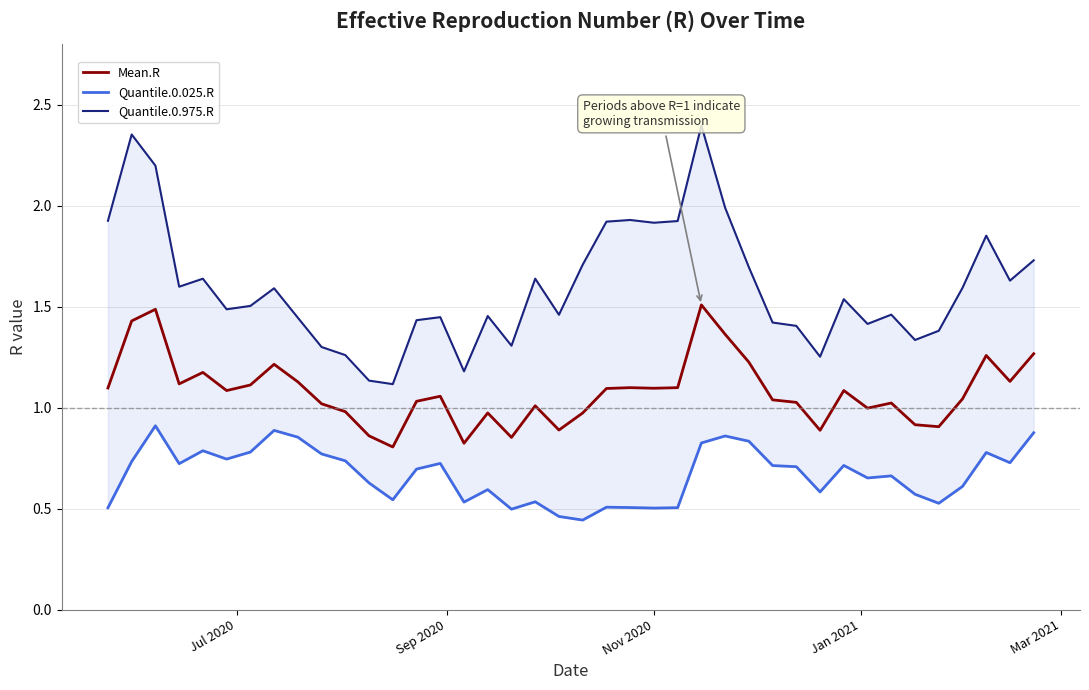

Reading left to right, list all the values displayed in this chart.

Mean.R: 1.1	1.4	1.5	1.1	1.2	1.1	1.1	1.2	1.1	1.0	1.0	0.9	0.8	1.0	1.1	0.8	1.0	0.9	1.0	0.9	1.0	1.1	1.1	1.1	1.1	1.5	1.4	1.2	1.0	1.0	0.9	1.1	1.0	1.0	0.9	0.9	1.0	1.3	1.1	1.3
Quantile.0.025.R: 0.5	0.7	0.9	0.7	0.8	0.7	0.8	0.9	0.9	0.8	0.7	0.6	0.5	0.7	0.7	0.5	0.6	0.5	0.5	0.5	0.4	0.5	0.5	0.5	0.5	0.8	0.9	0.8	0.7	0.7	0.6	0.7	0.7	0.7	0.6	0.5	0.6	0.8	0.7	0.9
Quantile.0.975.R: 1.9	2.4	2.2	1.6	1.6	1.5	1.5	1.6	1.4	1.3	1.3	1.1	1.1	1.4	1.4	1.2	1.5	1.3	1.6	1.5	1.7	1.9	1.9	1.9	1.9	2.4	2.0	1.7	1.4	1.4	1.3	1.5	1.4	1.5	1.3	1.4	1.6	1.9	1.6	1.7